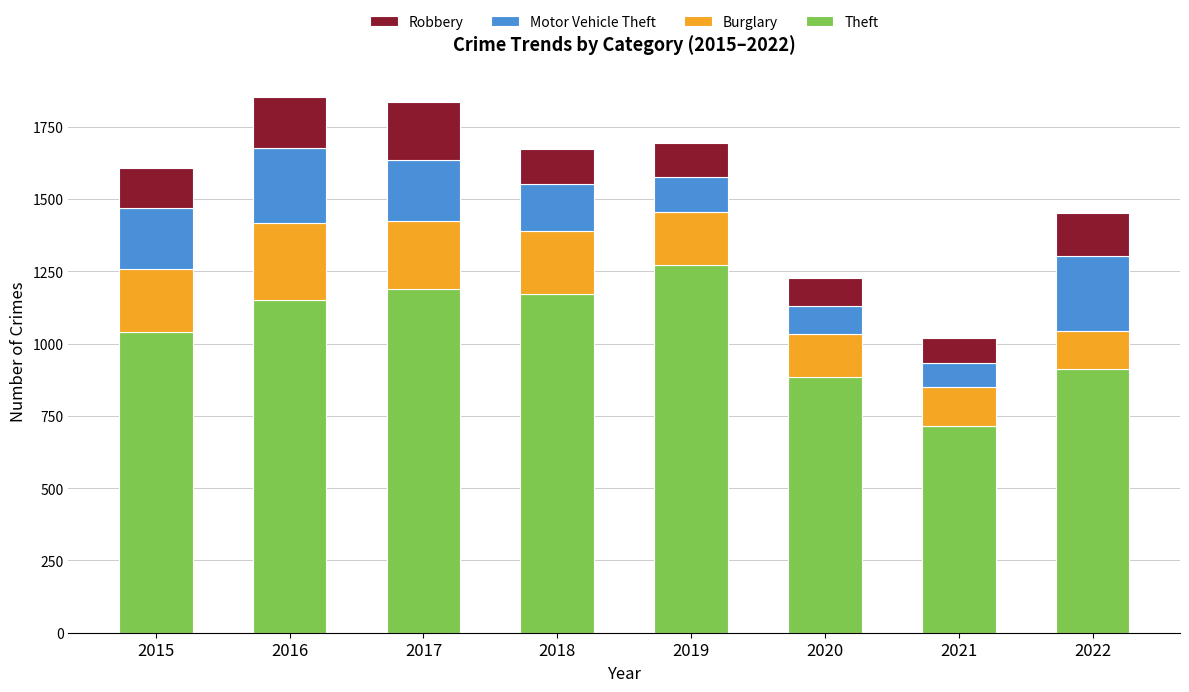

What is the value of the Theft bar at the 3rd from the left?

1188